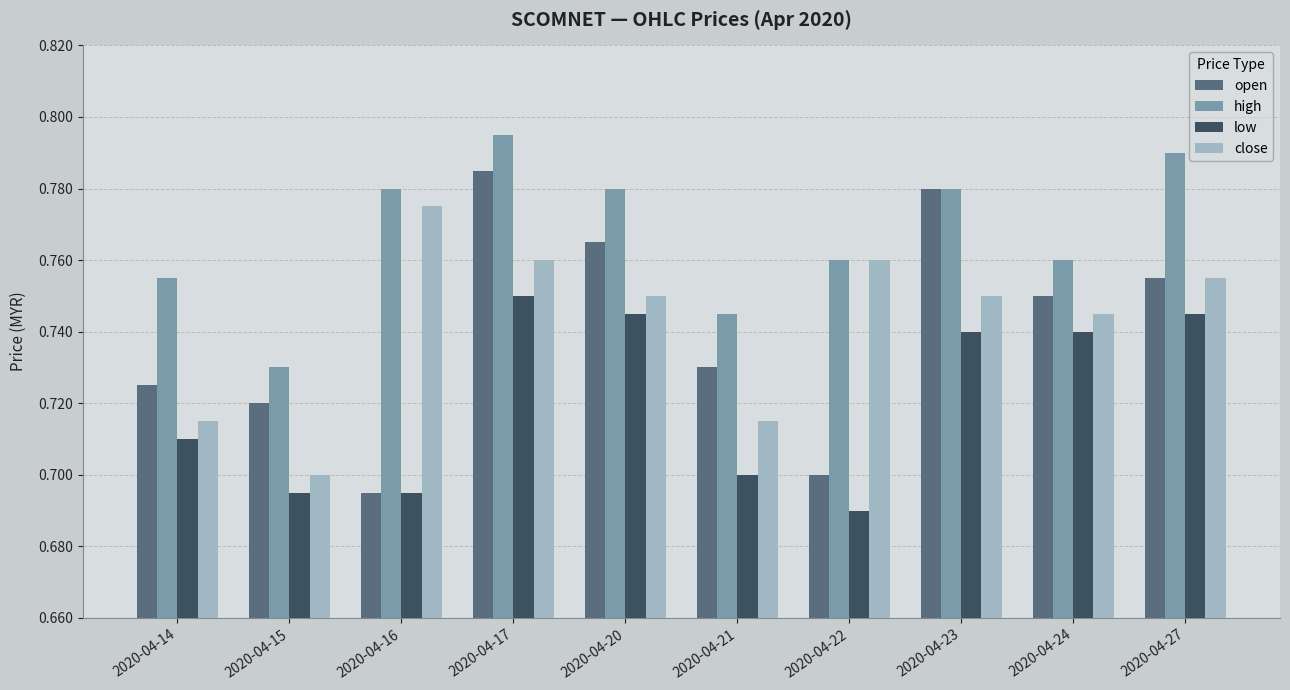

List the series in order of their peak value, lowest first.

low, close, open, high